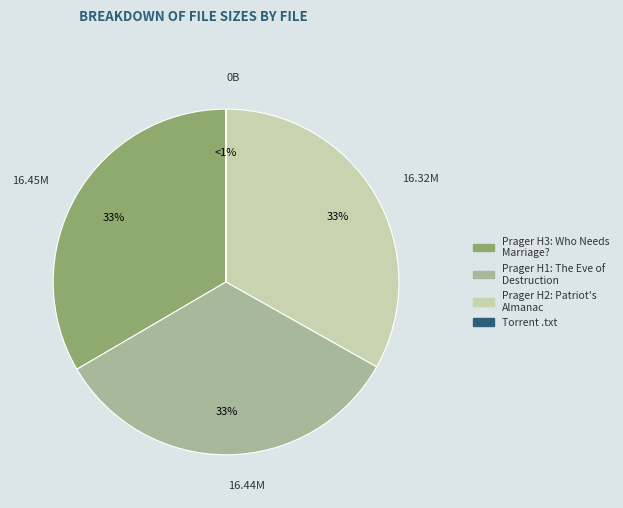

What percentage is the 02 Prager H2_ Patriot's Almanac.mp3 slice, to the nearest percent?

33%